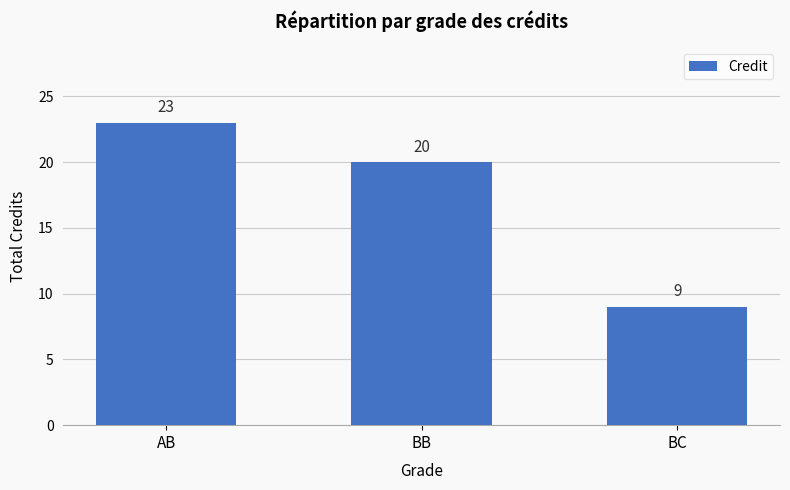

What is the difference between the second highest and minimum values?

11